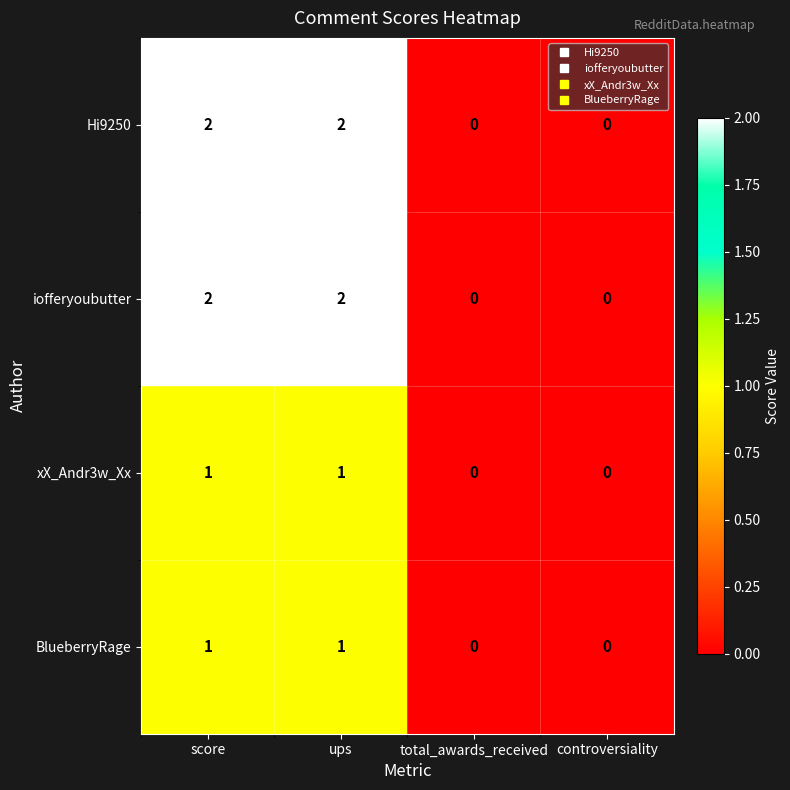

How many xX_Andr3w_Xx values are between 0 and 1?

4